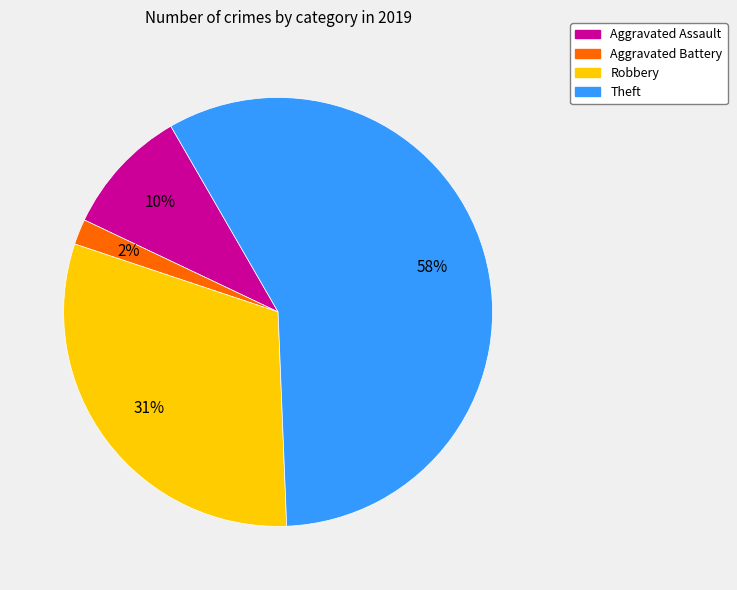

Between Aggravated Assault and Aggravated Battery, which is larger?

Aggravated Assault